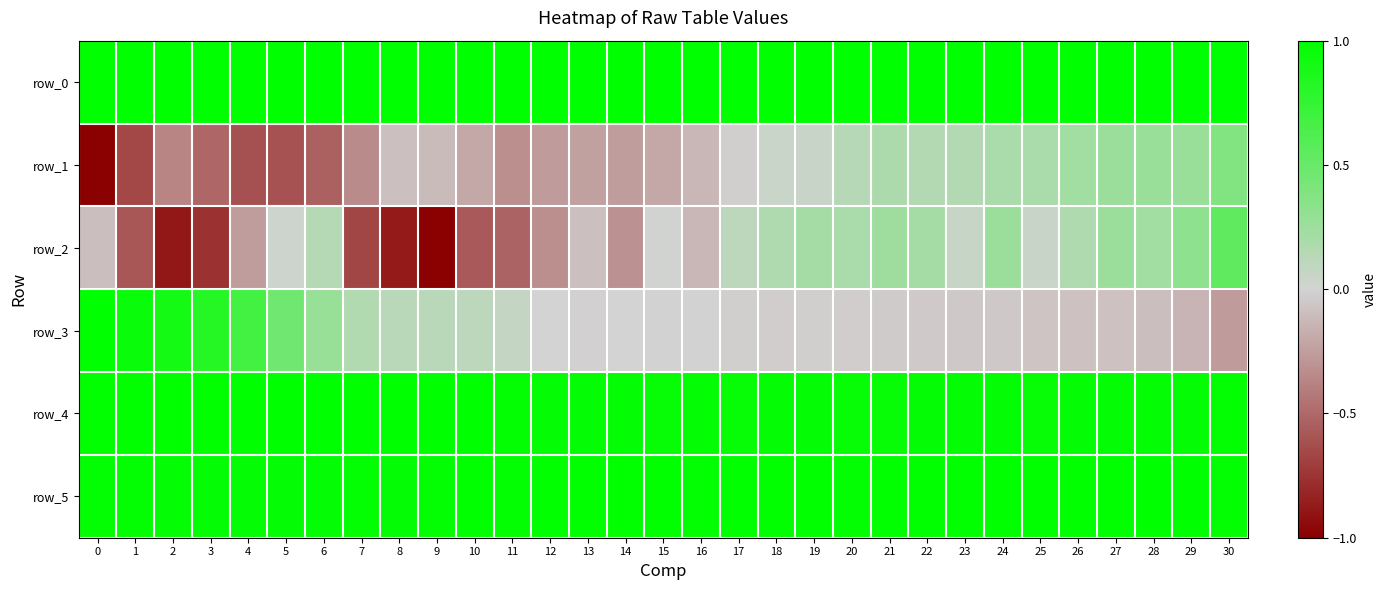

Reading right to left, transcribe all the data shown in this chart.

row_0: 30=1.0	29=1.0	28=1.0	27=1.0	26=1.0	25=1.0	24=1.0	23=1.0	22=1.0	21=1.0	20=1.0	19=1.0	18=1.0	17=1.0	16=1.0	15=1.0	14=1.0	13=1.0	12=1.0	11=1.0	10=1.0	9=1.0	8=1.0	7=1.0	6=1.0	5=1.0	4=1.0	3=1.0	2=1.0	1=1.0	0=1.0
row_1: 30=0.4	29=0.3	28=0.3	27=0.3	26=0.2	25=0.2	24=0.2	23=0.2	22=0.2	21=0.2	20=0.1	19=0.0	18=0.1	17=-0.0	16=-0.1	15=-0.2	14=-0.3	13=-0.2	12=-0.3	11=-0.3	10=-0.2	9=-0.1	8=-0.1	7=-0.3	6=-0.5	5=-0.6	4=-0.6	3=-0.5	2=-0.4	1=-0.7	0=-1.0
row_2: 30=0.5	29=0.3	28=0.2	27=0.3	26=0.2	25=0.0	24=0.3	23=0.1	22=0.2	21=0.2	20=0.2	19=0.2	18=0.2	17=0.1	16=-0.1	15=0.0	14=-0.3	13=-0.1	12=-0.3	11=-0.5	10=-0.6	9=-1.0	8=-0.9	7=-0.7	6=0.1	5=0.0	4=-0.3	3=-0.8	2=-0.9	1=-0.6	0=-0.1
row_3: 30=-0.3	29=-0.1	28=-0.1	27=-0.1	26=-0.1	25=-0.1	24=-0.1	23=-0.1	22=-0.0	21=-0.0	20=-0.0	19=-0.0	18=-0.0	17=-0.0	16=-0.0	15=-0.0	14=0.0	13=-0.0	12=0.0	11=0.1	10=0.1	9=0.1	8=0.1	7=0.2	6=0.3	5=0.5	4=0.7	3=0.8	2=0.9	1=0.9	0=1.0
row_4: 30=1.0	29=1.0	28=1.0	27=1.0	26=1.0	25=1.0	24=1.0	23=1.0	22=1.0	21=1.0	20=1.0	19=1.0	18=1.0	17=1.0	16=1.0	15=1.0	14=1.0	13=1.0	12=1.0	11=1.0	10=1.0	9=1.0	8=1.0	7=1.0	6=1.0	5=1.0	4=1.0	3=1.0	2=1.0	1=1.0	0=1.0
row_5: 30=1.0	29=1.0	28=1.0	27=1.0	26=1.0	25=1.0	24=1.0	23=1.0	22=1.0	21=1.0	20=1.0	19=1.0	18=1.0	17=1.0	16=1.0	15=1.0	14=1.0	13=1.0	12=1.0	11=1.0	10=1.0	9=1.0	8=1.0	7=1.0	6=1.0	5=1.0	4=1.0	3=1.0	2=1.0	1=1.0	0=1.0